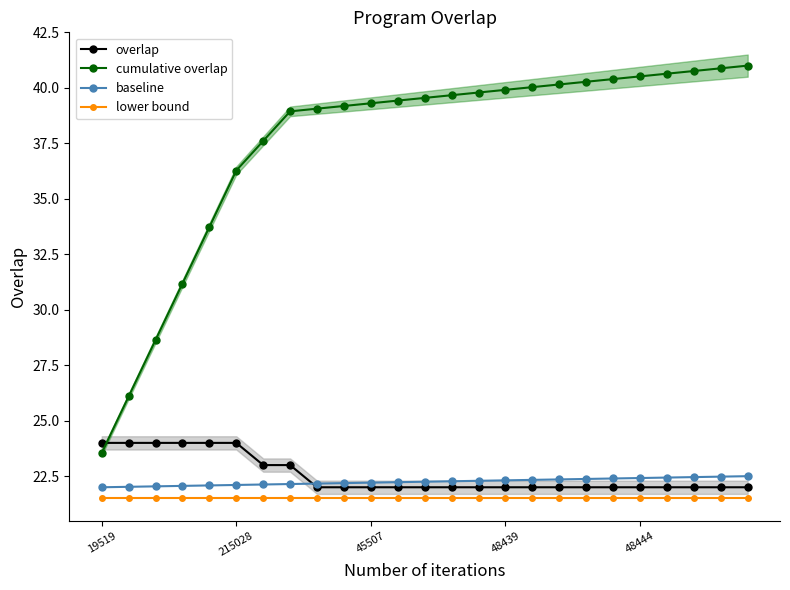

Which series has the largest range (max minus min)?

cumulative overlap